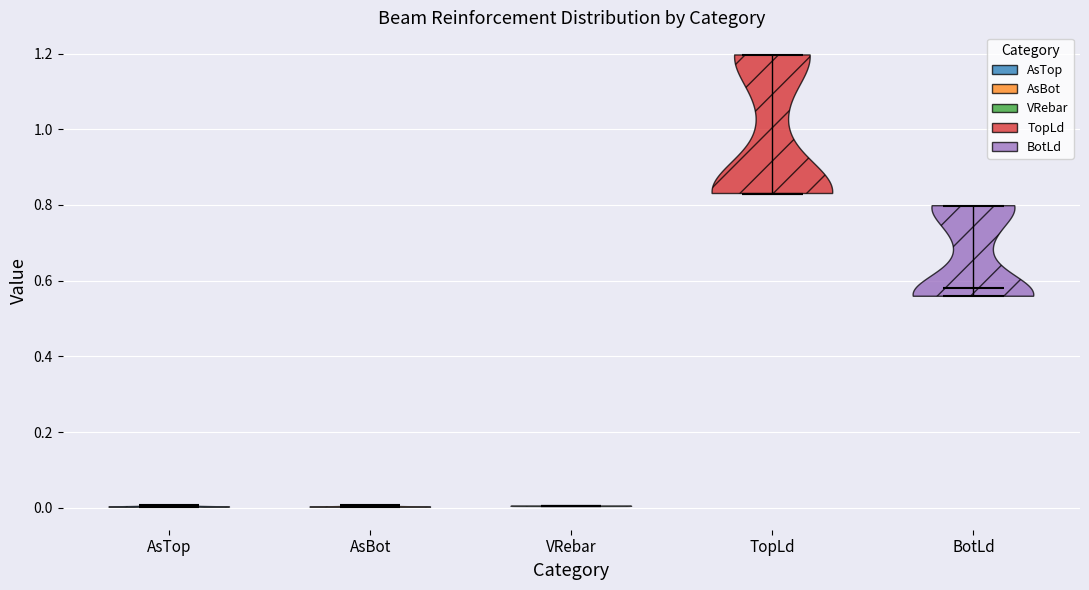

Reading left to right, read every violin against the y-axis: where its median line is, and the lowest and highest points it reaches. The values are not printed on the chart, so give them approximately, as read against the axis.

AsTop: median line 0.00, lowest point 0.00, highest point 0.00
AsBot: median line 0.00, lowest point 0.00, highest point 0.00
VRebar: median line 0.00, lowest point 0.00, highest point 0.00
TopLd: median line 0.84, lowest point 0.84, highest point 1.20
BotLd: median line 0.58, lowest point 0.56, highest point 0.80